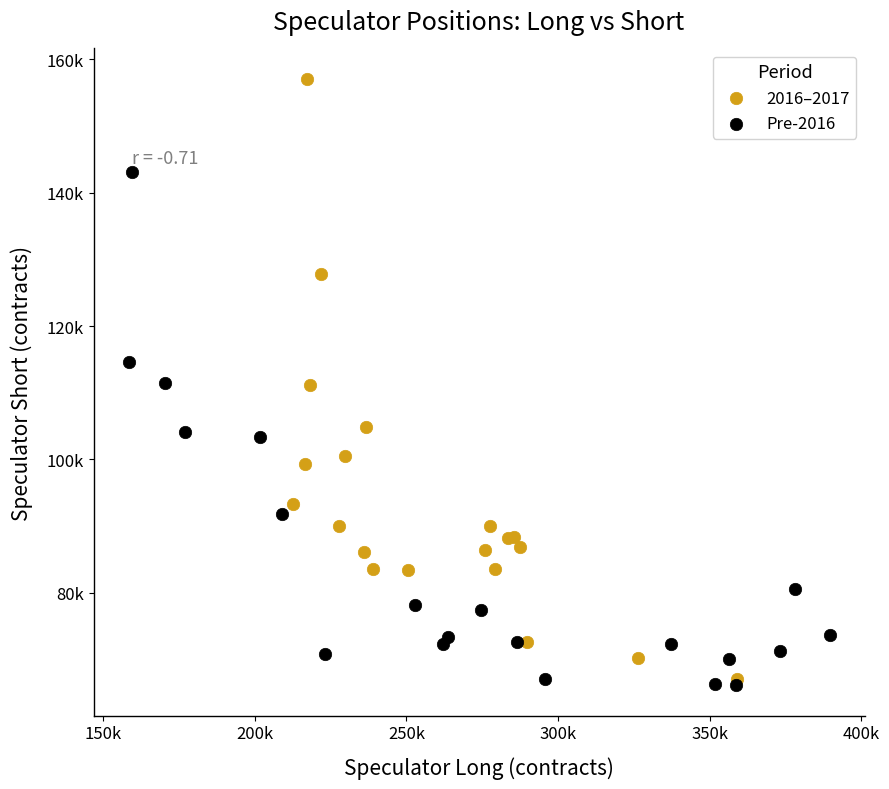

Which series has the widest spread of Y values?

2016–2017